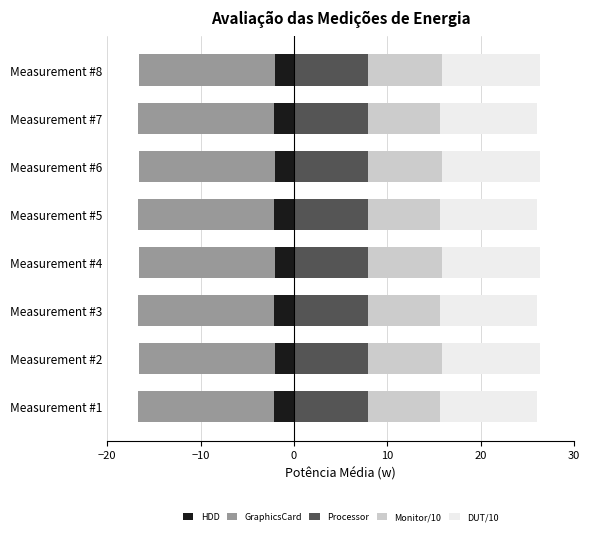

What is the average value of the DUT/10 series?

10.5